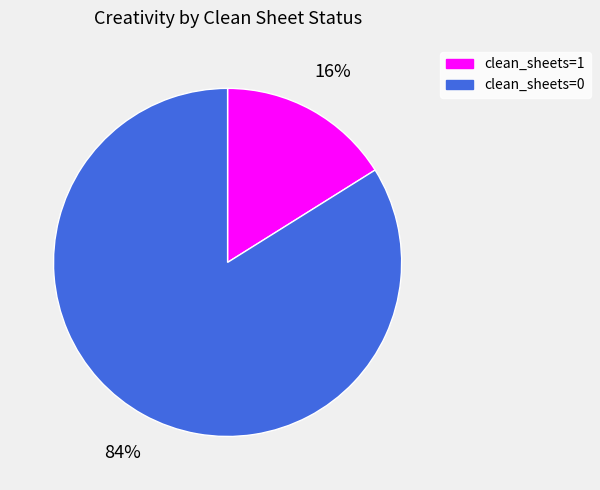

Which slice is the largest?

clean_sheets=0